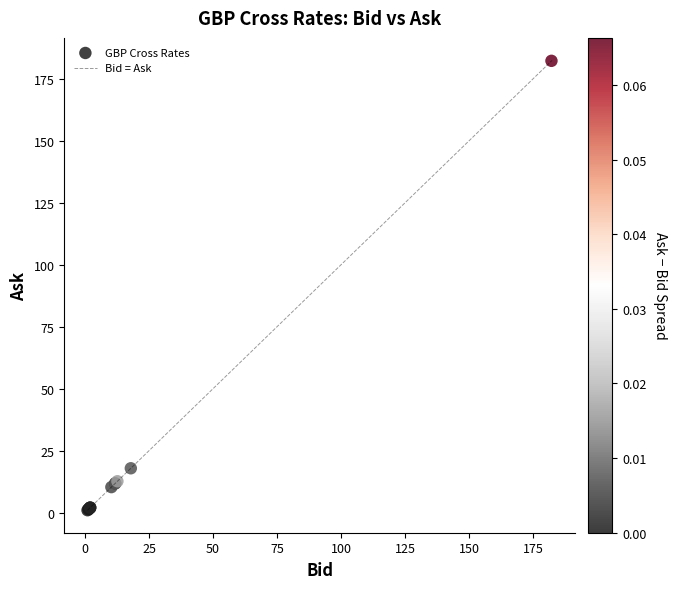

What Y value in the scatter plot is closest to 91?

17.9